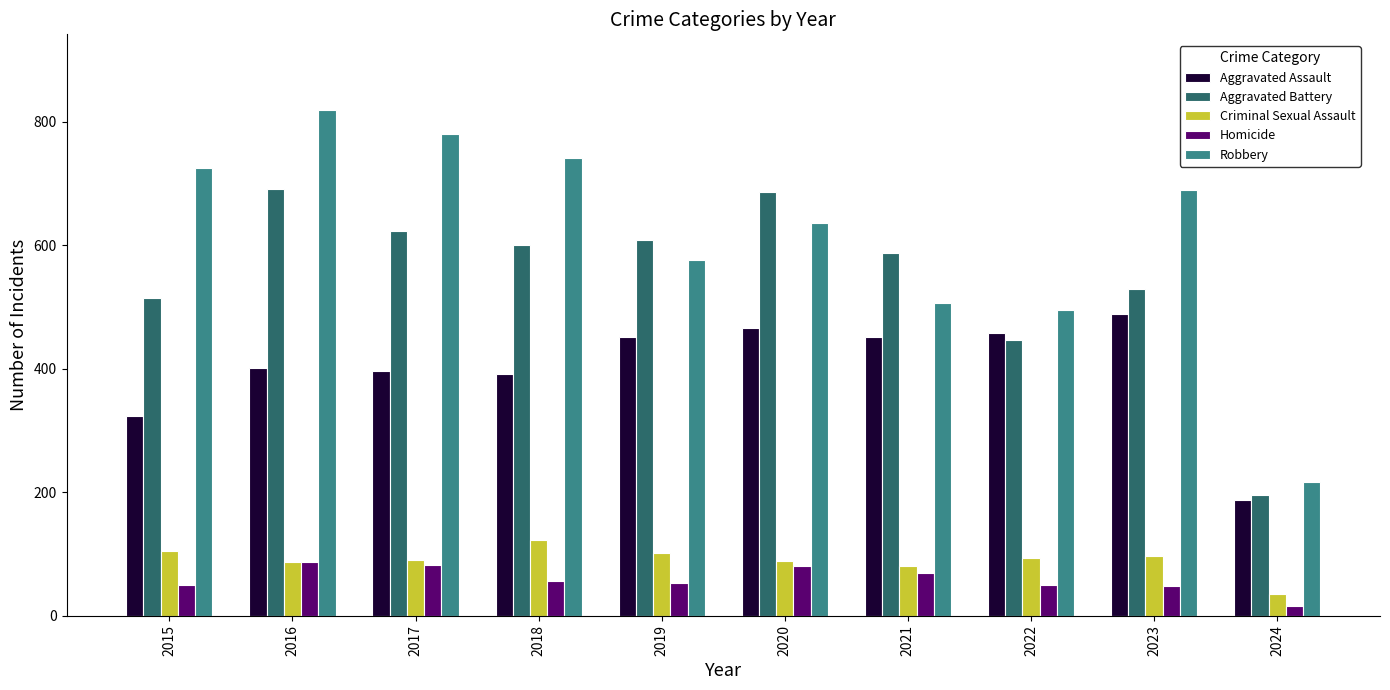

What value does the Aggravated Battery series have at 2015, to the nearest 5?

515